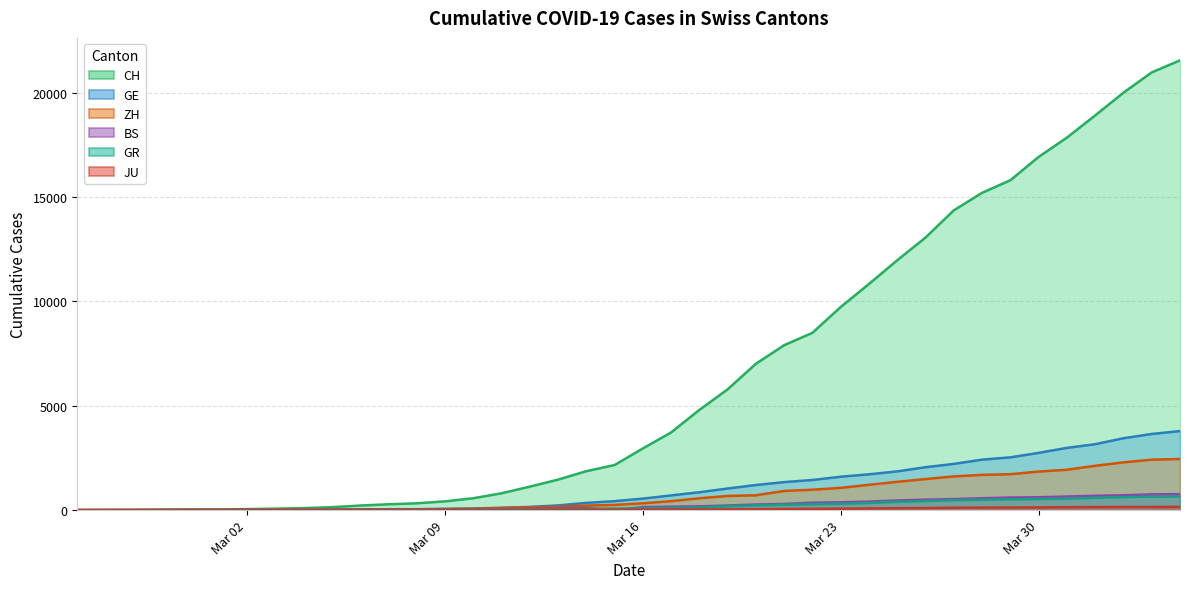

What is the maximum value for GE?

3788